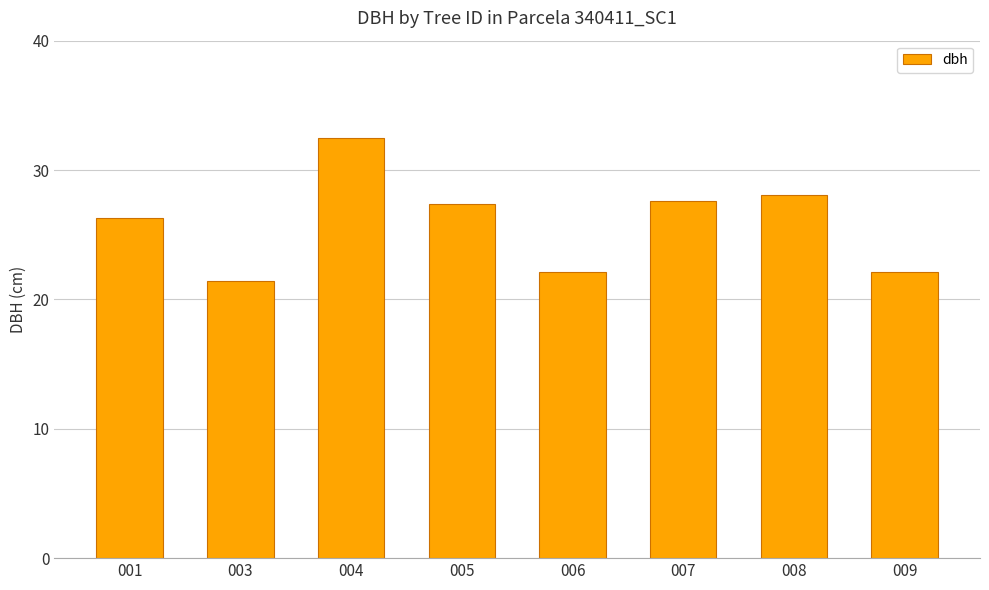

What is the greatest value displayed?

32.5